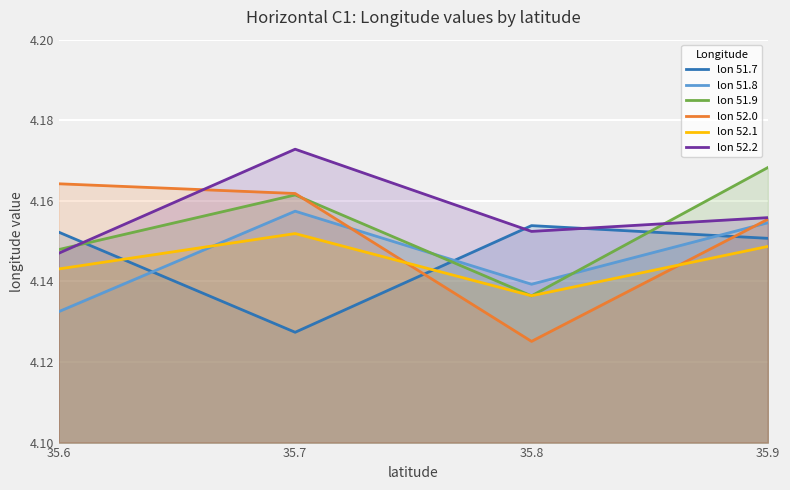

Which category has the highest value in the lon 51.7 series?

35.8